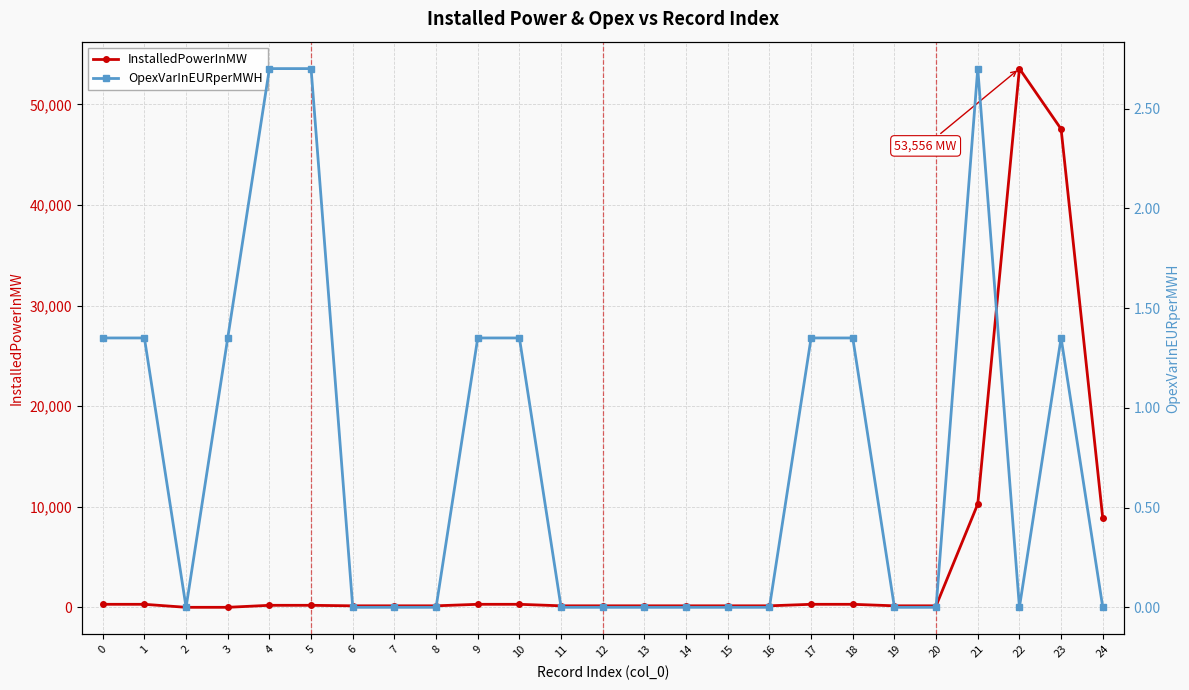

How many times do OpexVarInEURperMWH and InstalledPowerInMW cross each other?

2